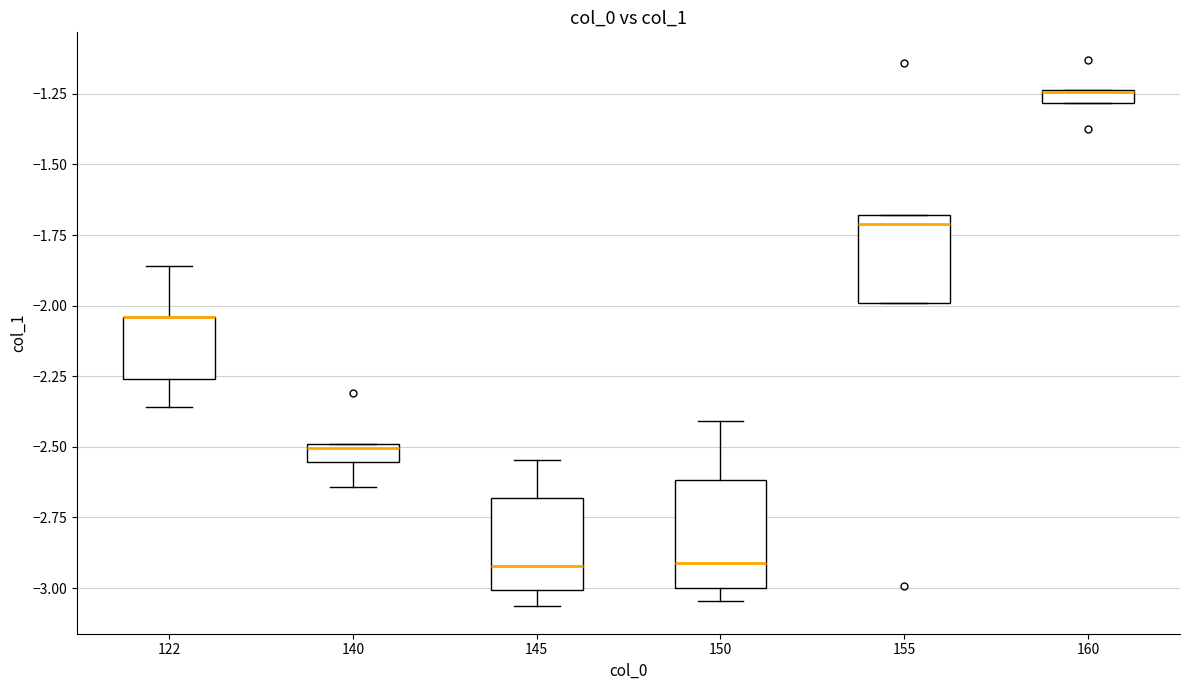

Where is the lower edge of the box at x = 155 on the y-axis? The values are not printed on the chart, so give them approximately, as read against the axis.

-2.00